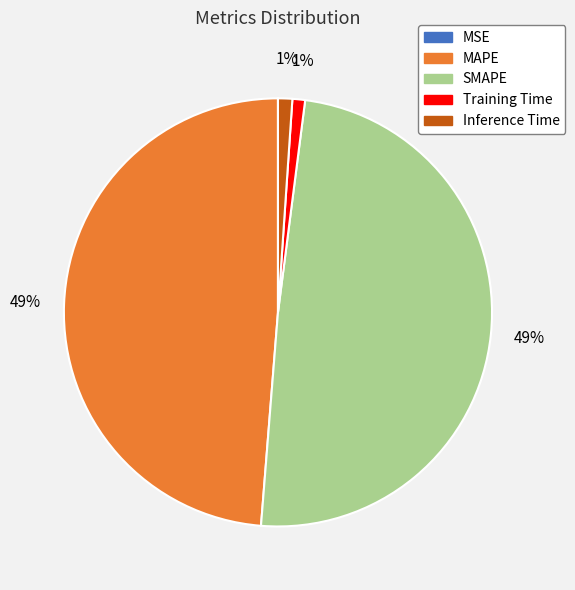

Do SMAPE and MAPE together represent more than half of the pie?

Yes